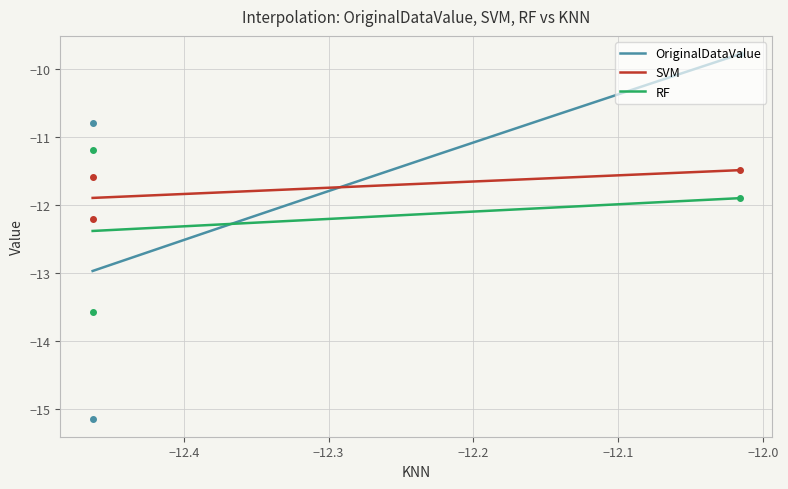

How many lines are shown in the chart?

3